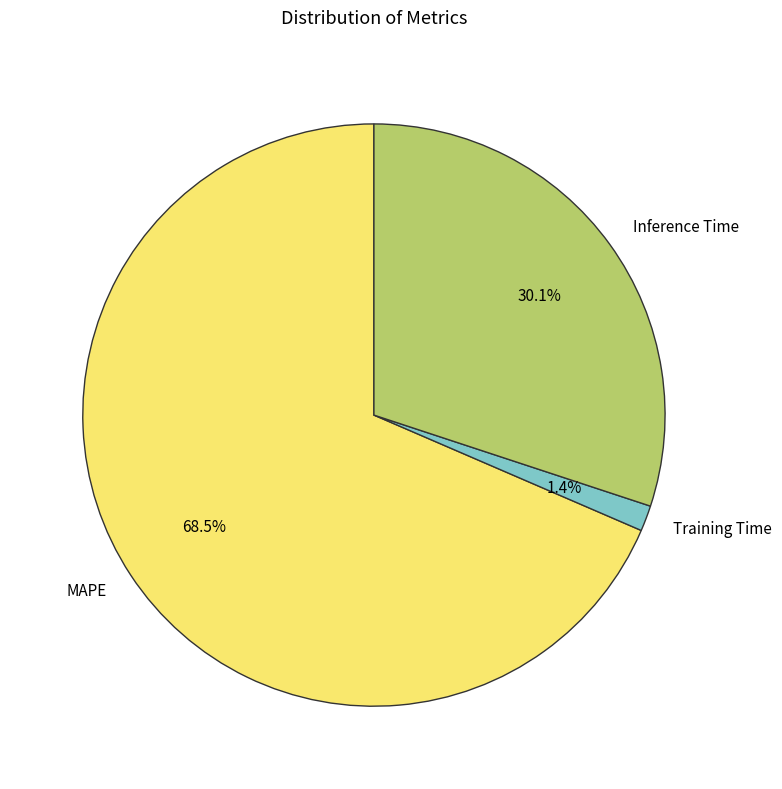

What percentage do Training Time and MAPE together represent?

69.9%